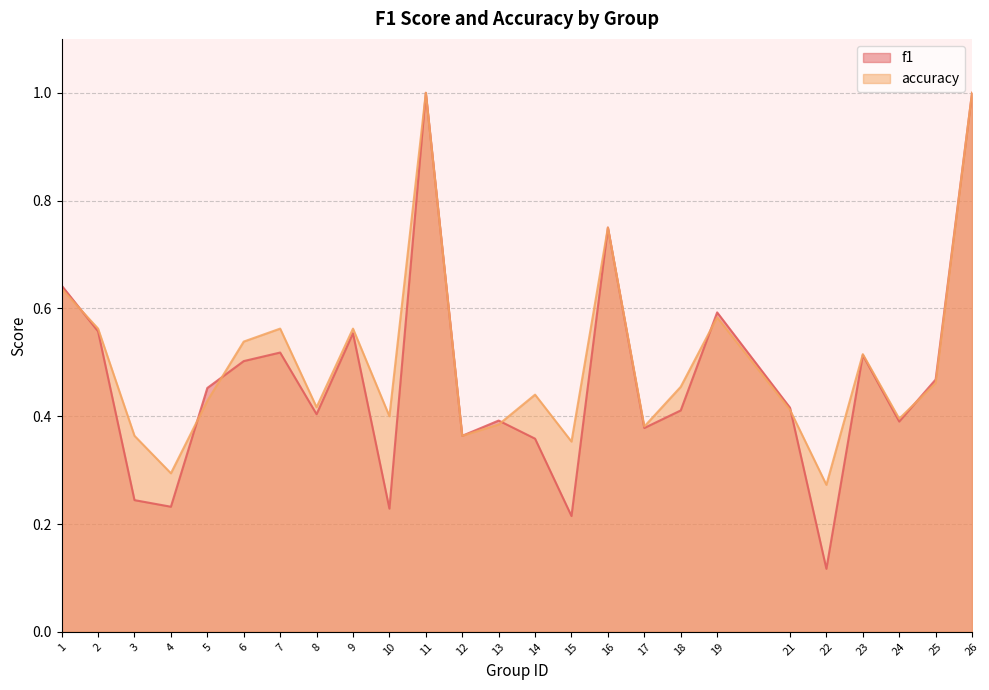

How many intersections are there between accuracy and f1?

7